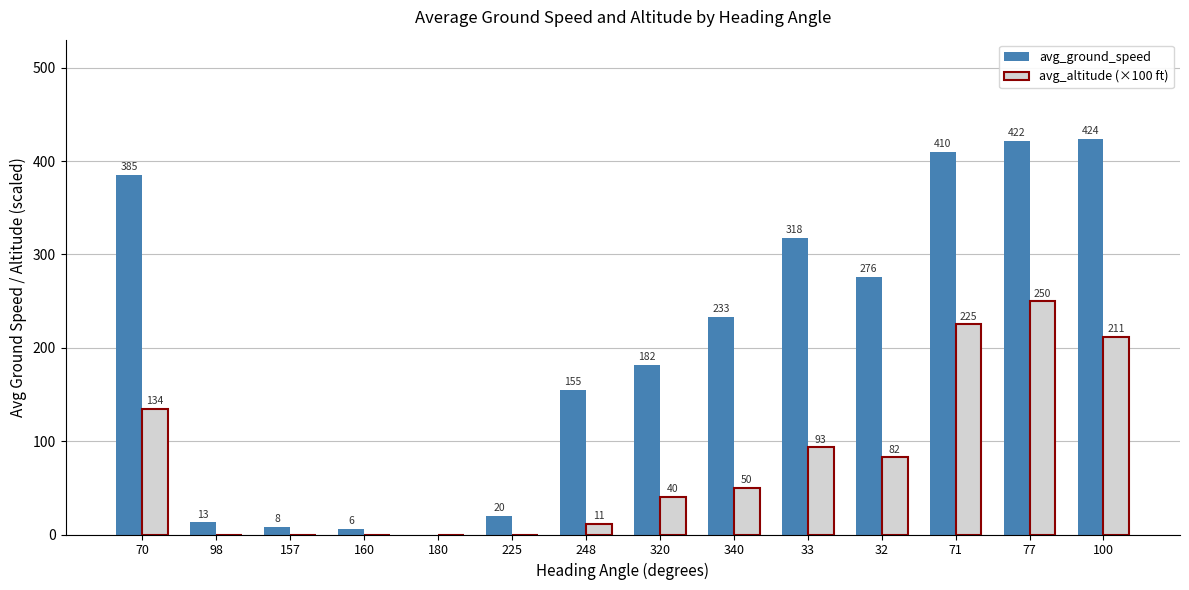

Between 320 and 340, which series saw the biggest shift?

avg_ground_speed